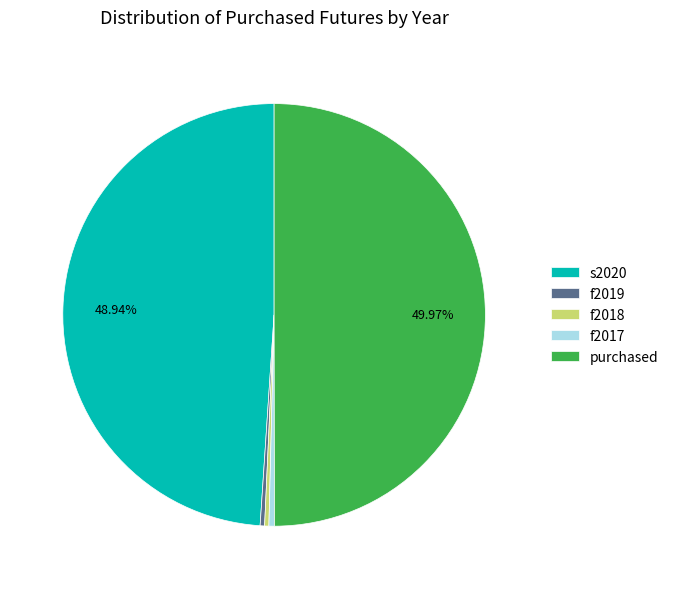

Do s2020 and f2017 together represent more than half of the pie?

No